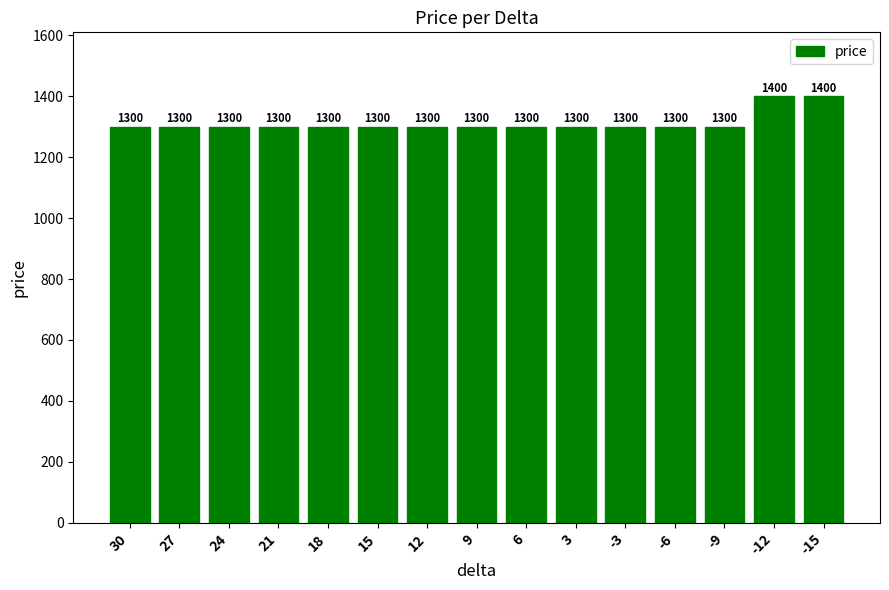

How many series are shown in this chart?

1